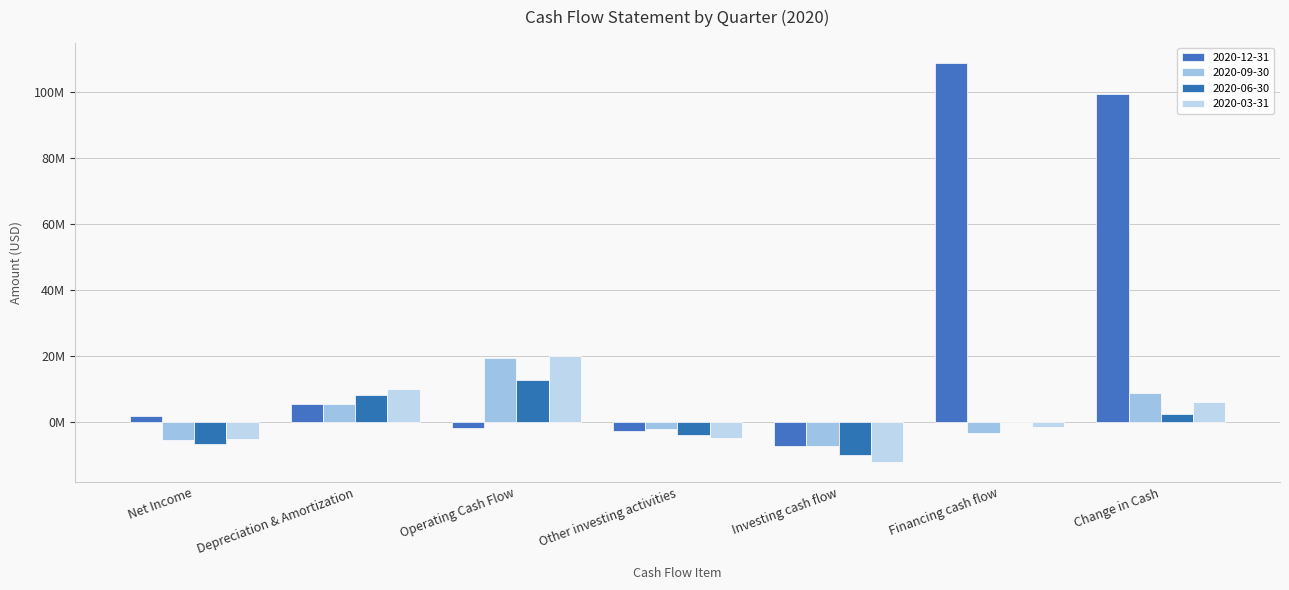

What is the total value across all series at Financing cash flow?

103323000